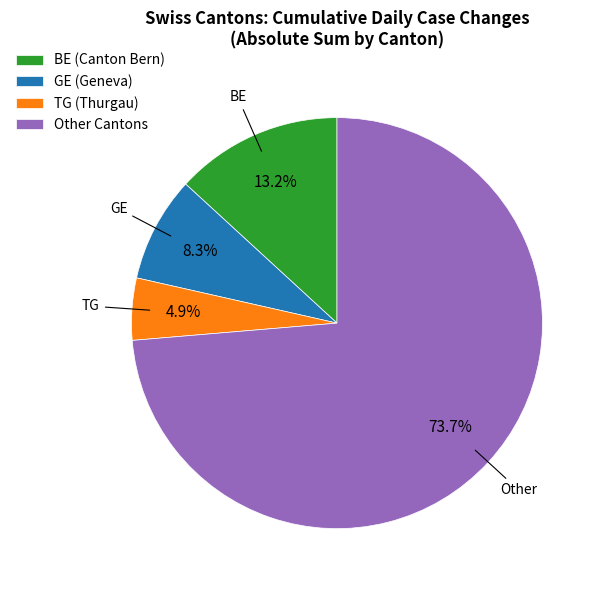

To the nearest percent, what is the difference between the largest and smallest slice percentages?

69%